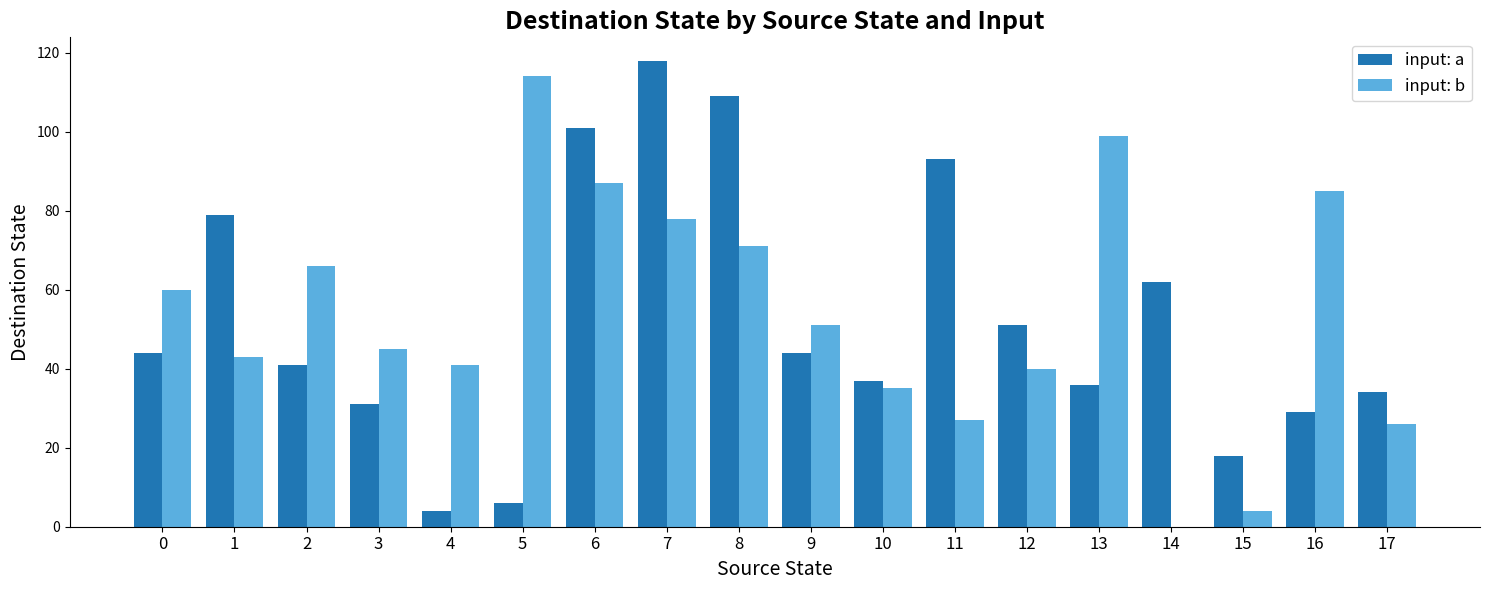

At which category is the sum across all series the highest?

7